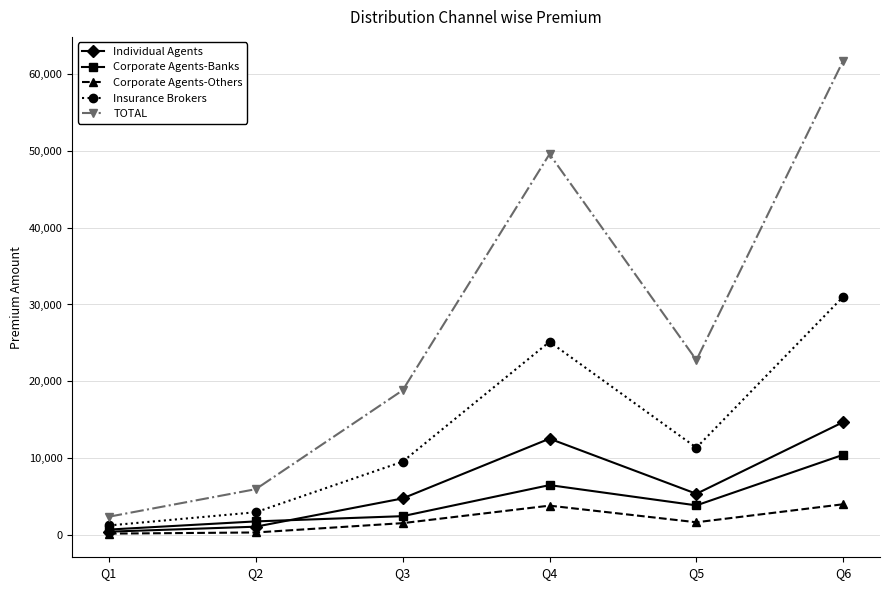

What is the average value of the Corporate Agents-Others series?

1866